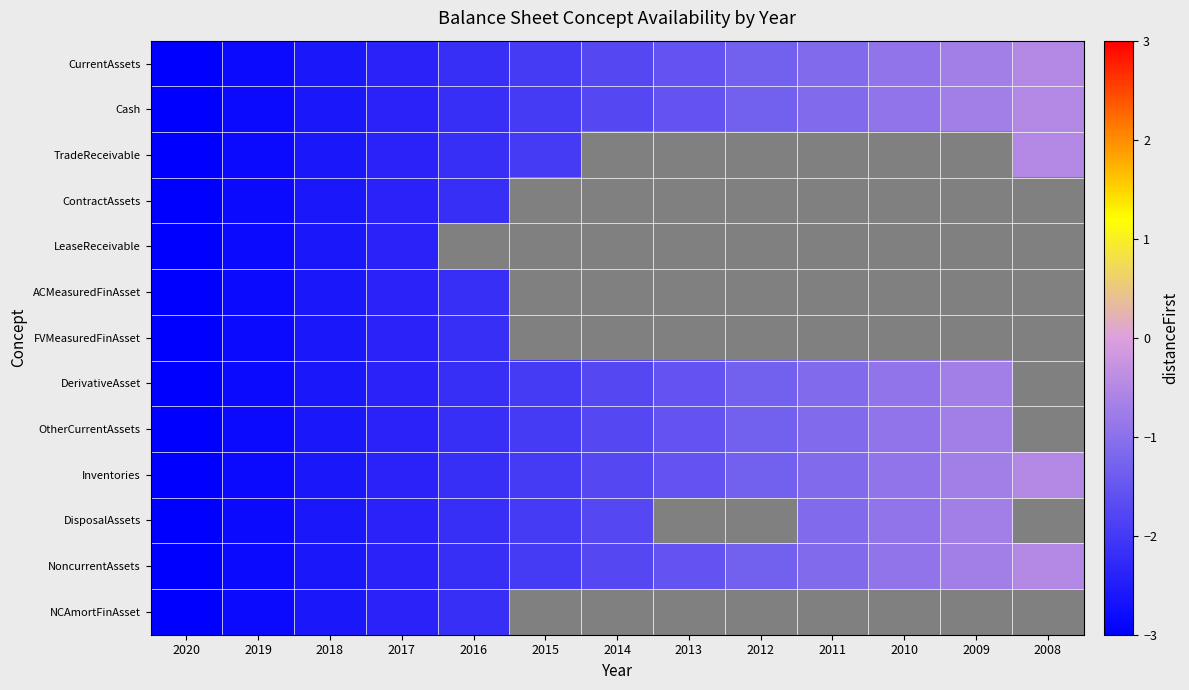

At which label is DerivativeAsset closest to -1?

2010